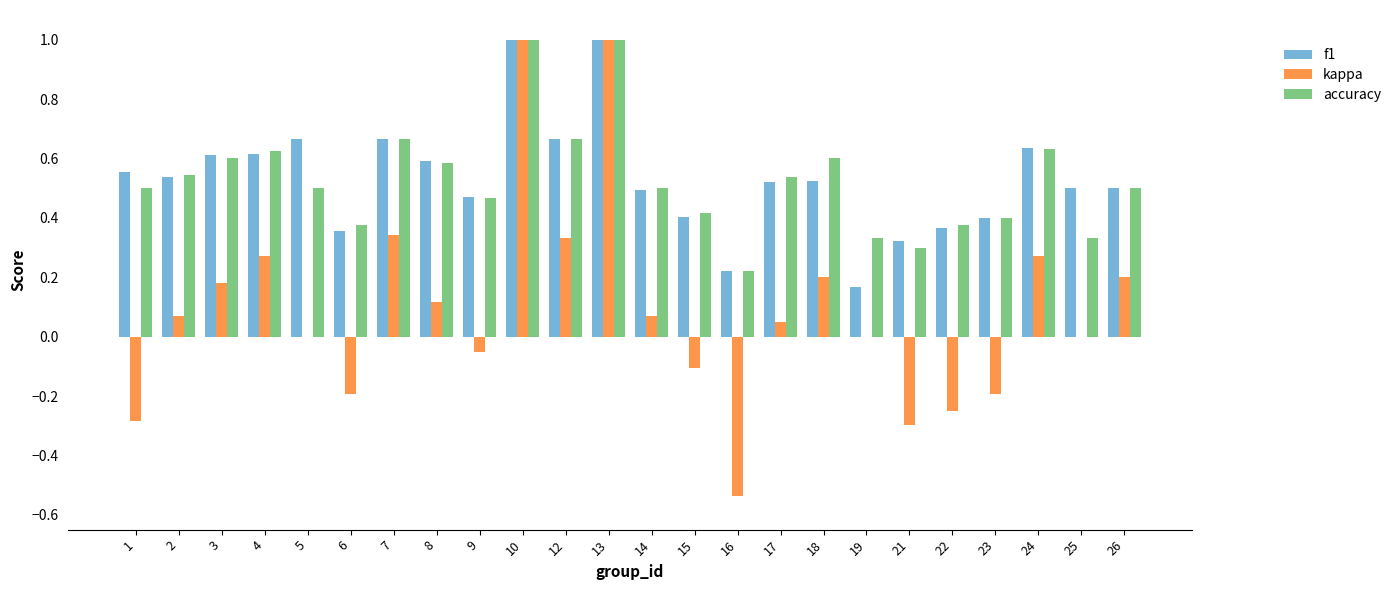

Which series has the widest spread of values?

kappa